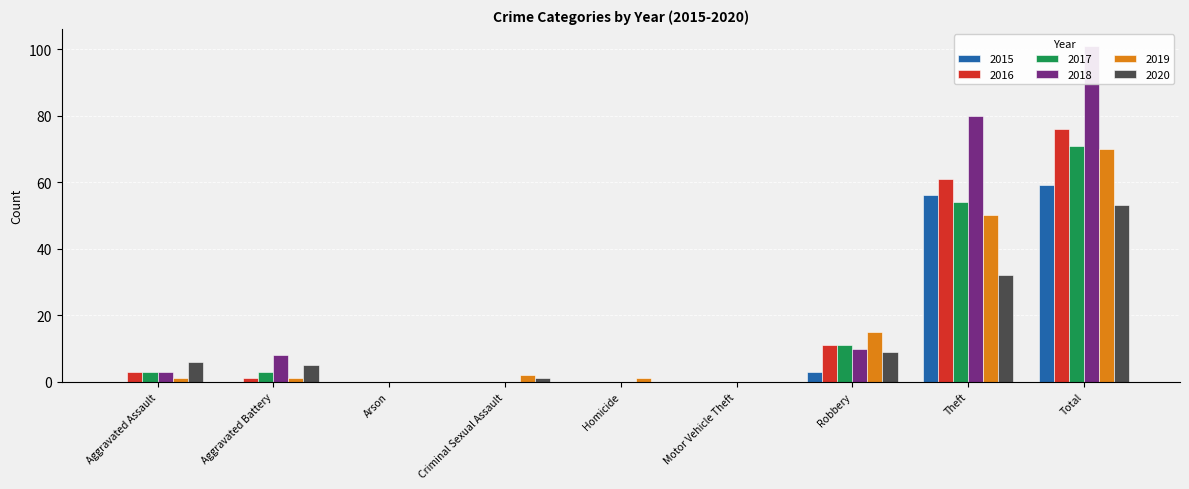

What is the greatest value displayed?

101